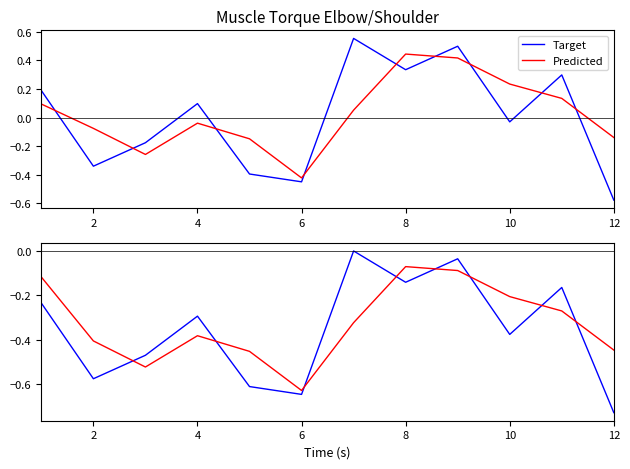

True or false: Target has more than 1 points higher than both neighbors.

True